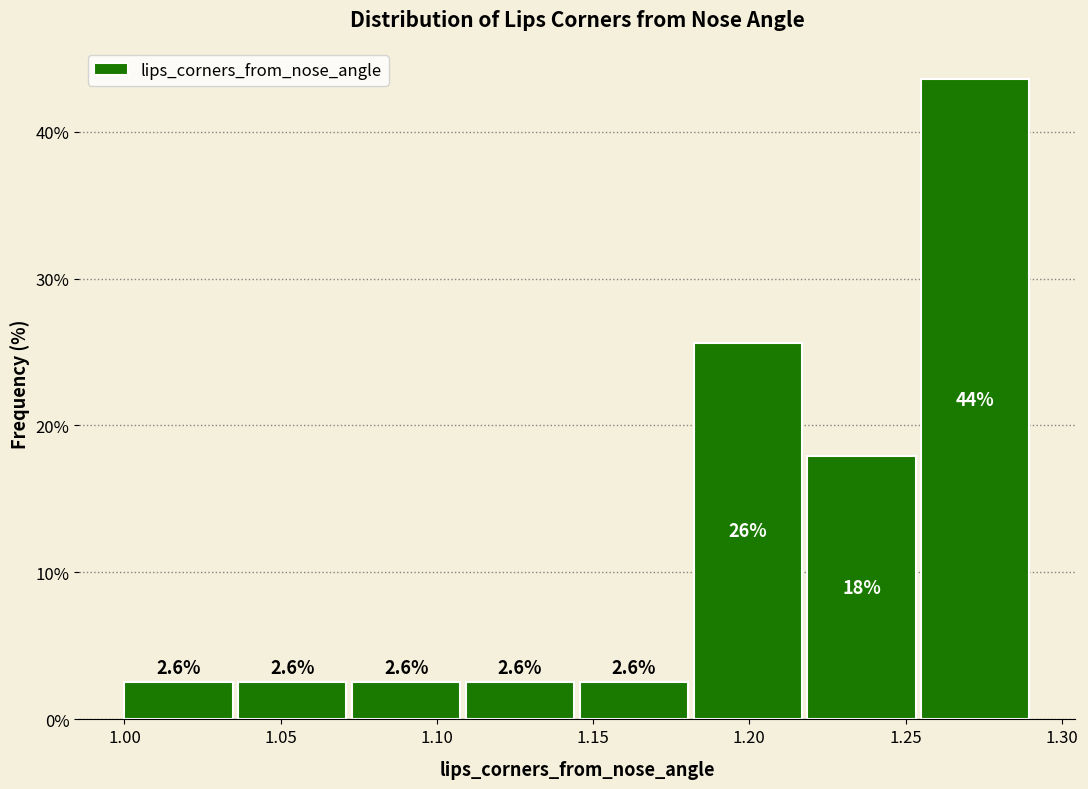

Over which range of the x-axis is the bar tallest?

1.255 to 1.290